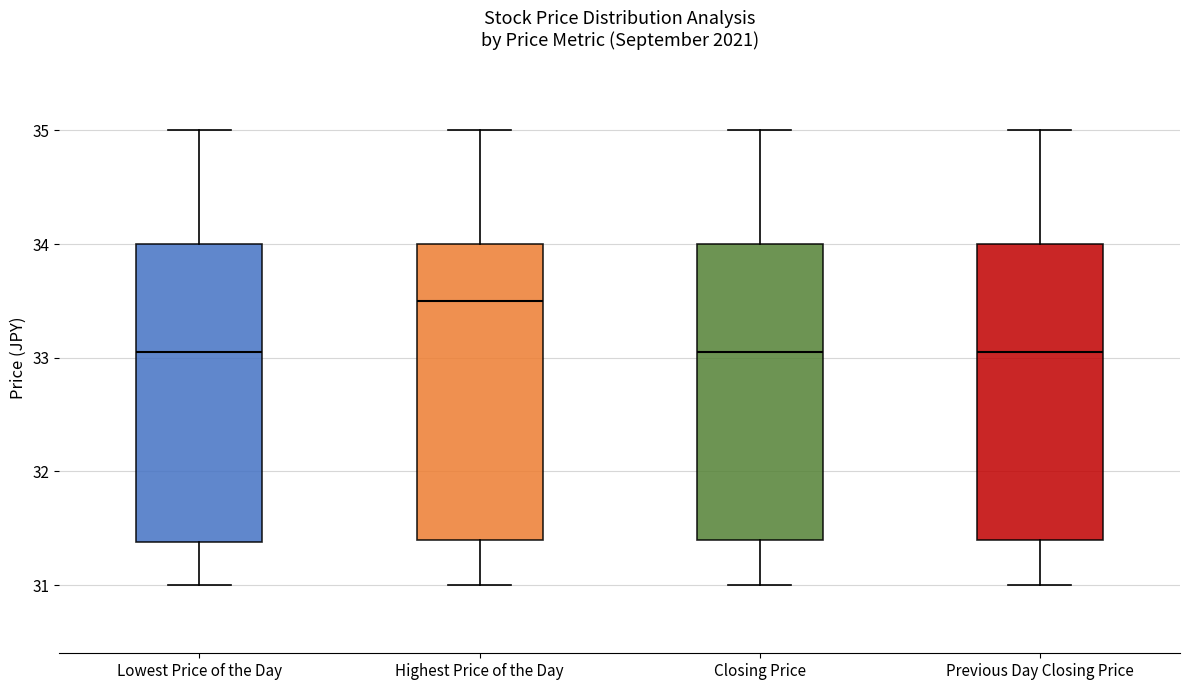

Reading left to right, read every box against the y-axis: the position of its median line, the range the box covers, and the ends of its whiskers. The values are not printed on the chart, so give them approximately, as read against the axis.

Lowest Price of the Day: median 33.1, box 31.4 to 34.0, whiskers 31.0 to 35.0
Highest Price of the Day: median 33.5, box 31.4 to 34.0, whiskers 31.0 to 35.0
Closing Price: median 33.1, box 31.4 to 34.0, whiskers 31.0 to 35.0
Previous Day Closing Price: median 33.1, box 31.4 to 34.0, whiskers 31.0 to 35.0